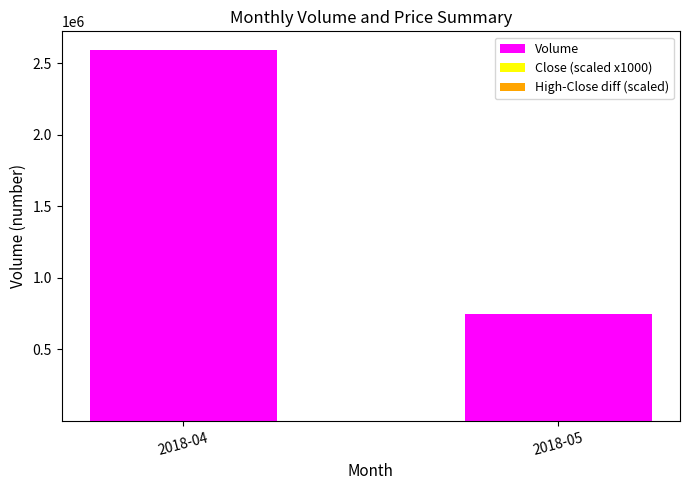

Is the value of Volume at 2018-04 greater than the value of High-Close diff (scaled) at 2018-05?

Yes